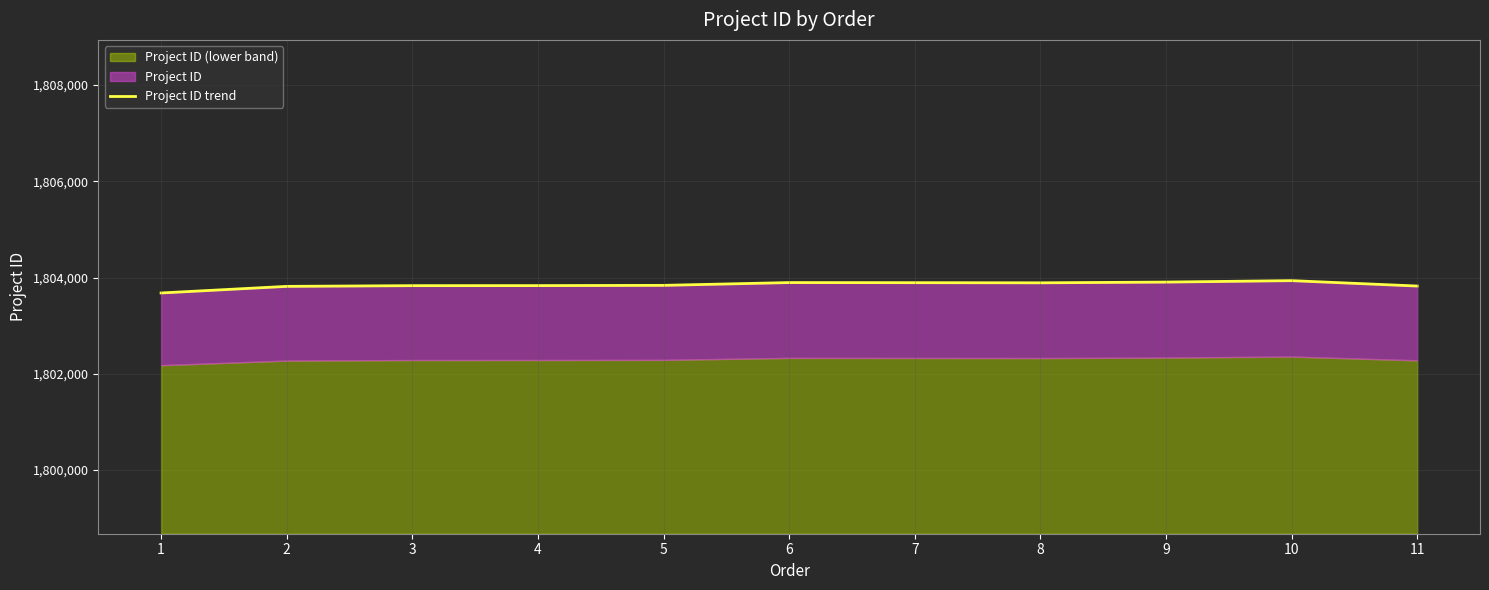

Does the chart display data point markers on the line(s)?

No